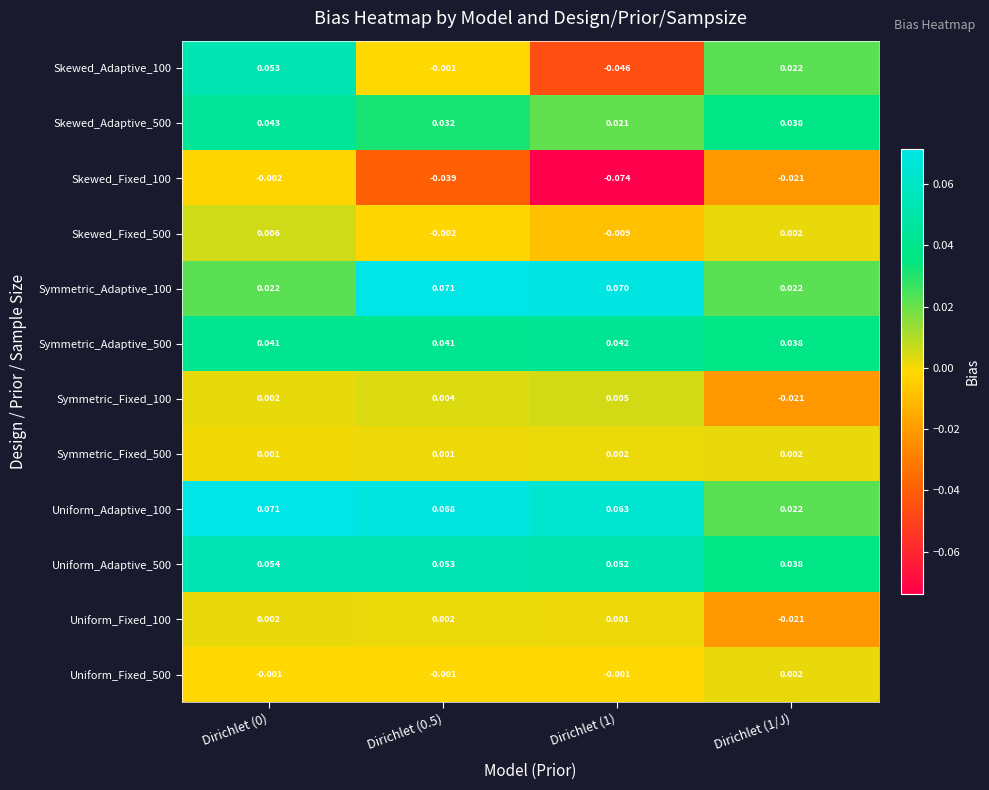

At how many categories does at least one series exceed 0?

4